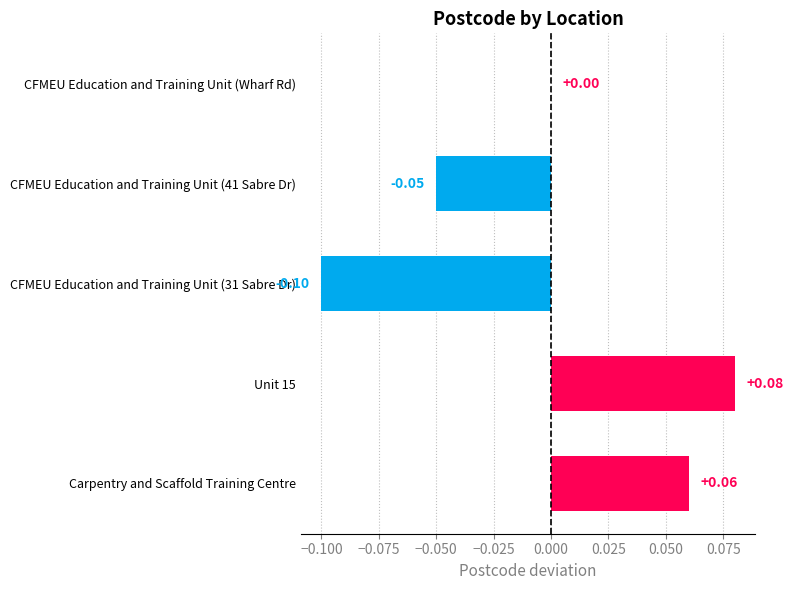

At which label is the value closest to 0?

CFMEU Education and Training Unit (Wharf Rd)